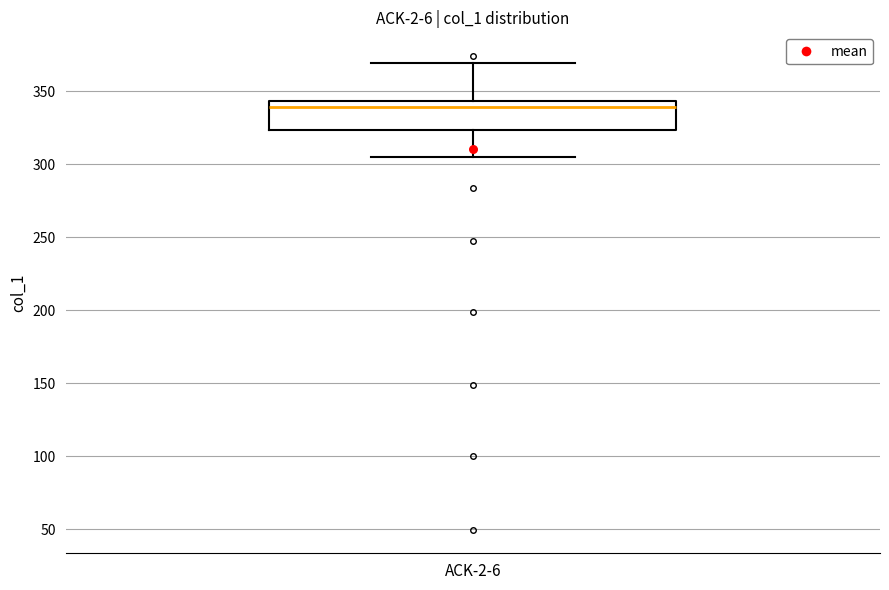

Transcribe this box plot: give where the median line is, the range the box spans, and where the two whiskers end, as read against the y-axis. The values are not printed on the chart, so give them approximately, as read against the axis.

median 340, box 325 to 345, whiskers 305 to 370